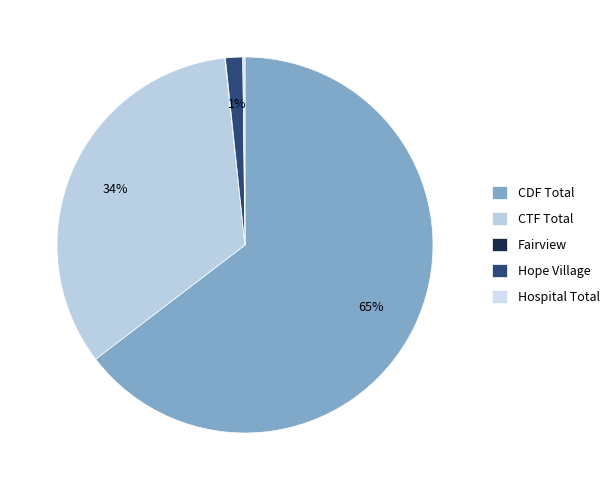

Rank the categories by value from highest to lowest.

CDF Total, CTF Total, Hope Village, Hospital Total, Fairview